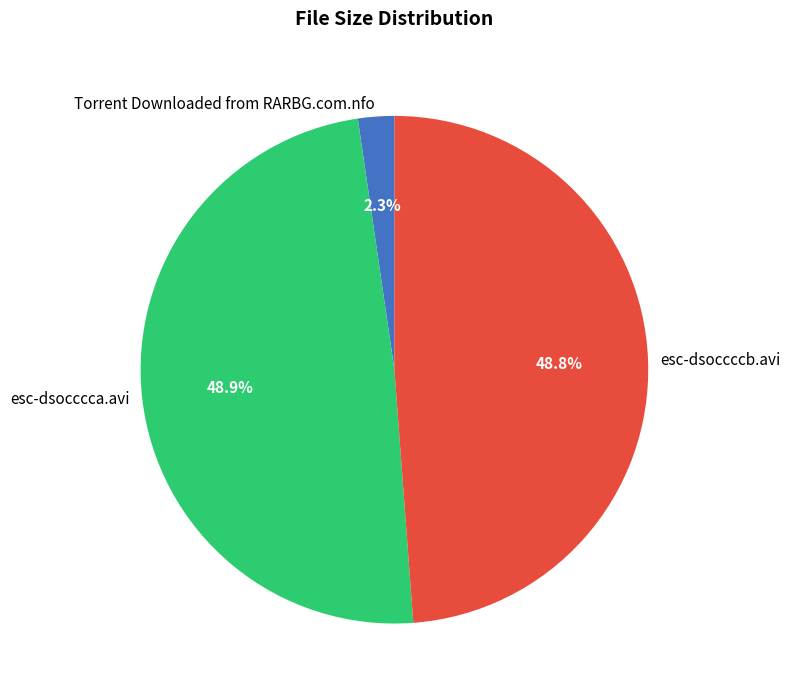

To the nearest percent, what is the difference between the largest and smallest slice percentages?

47%